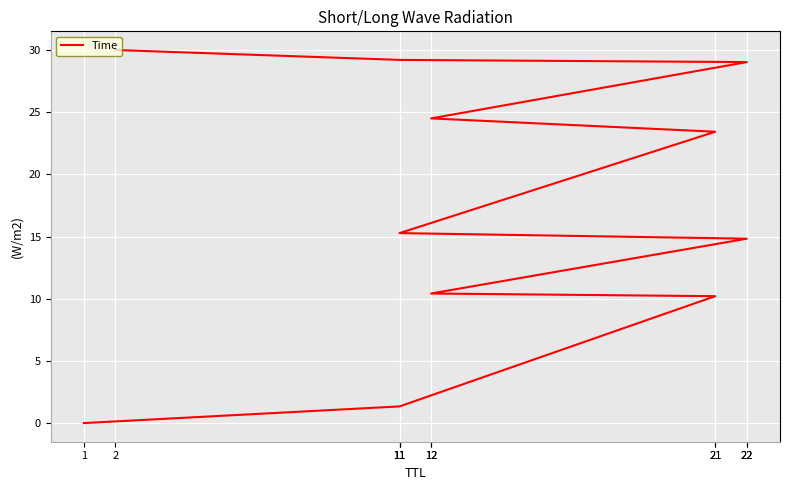

How many categories are shown in the chart?

11